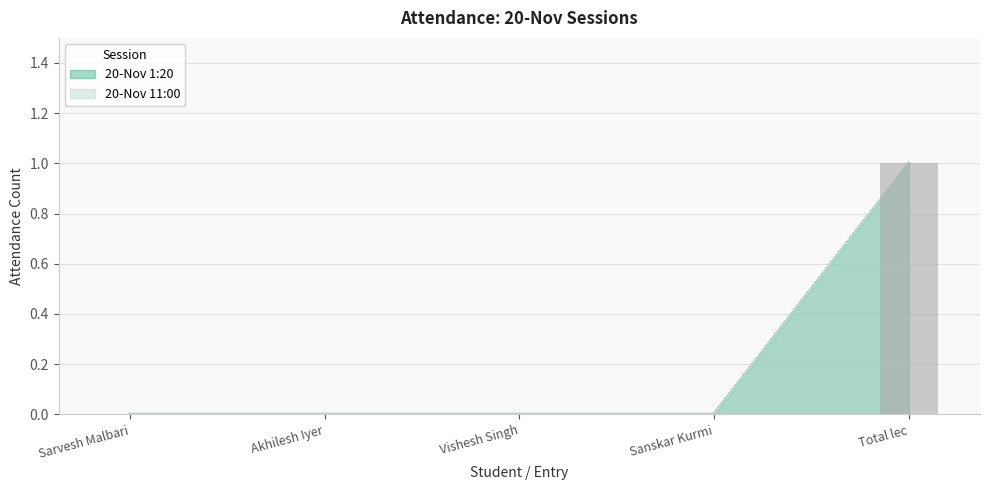

Is the value of 20-Nov 1:20 at Total lec greater than the value of 20-Nov 11:00 at Sarvesh Malbari?

Yes